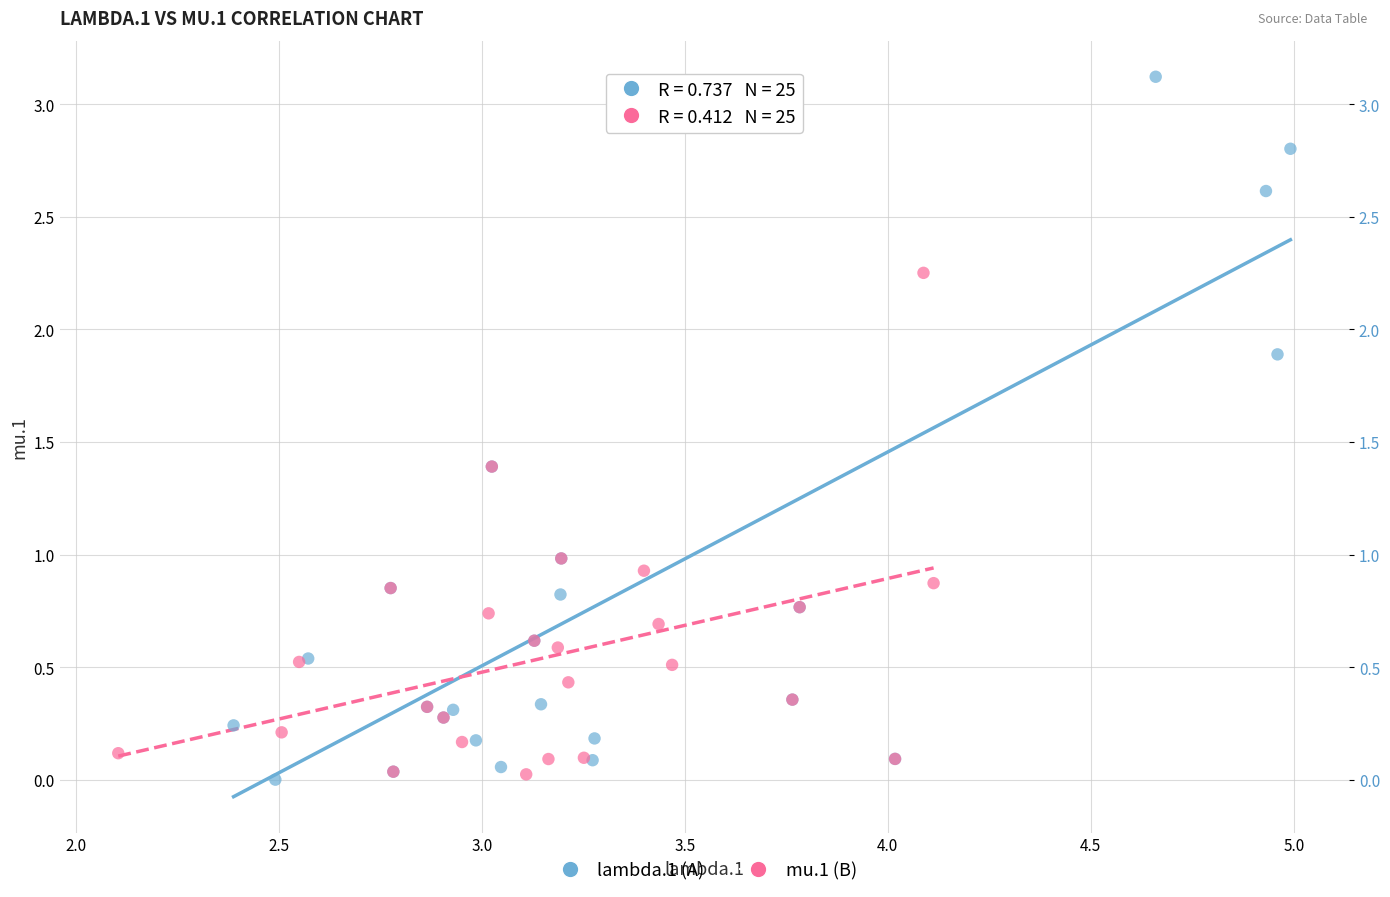

Which series reaches the maximum Y coordinate?

lambda.1 (A)